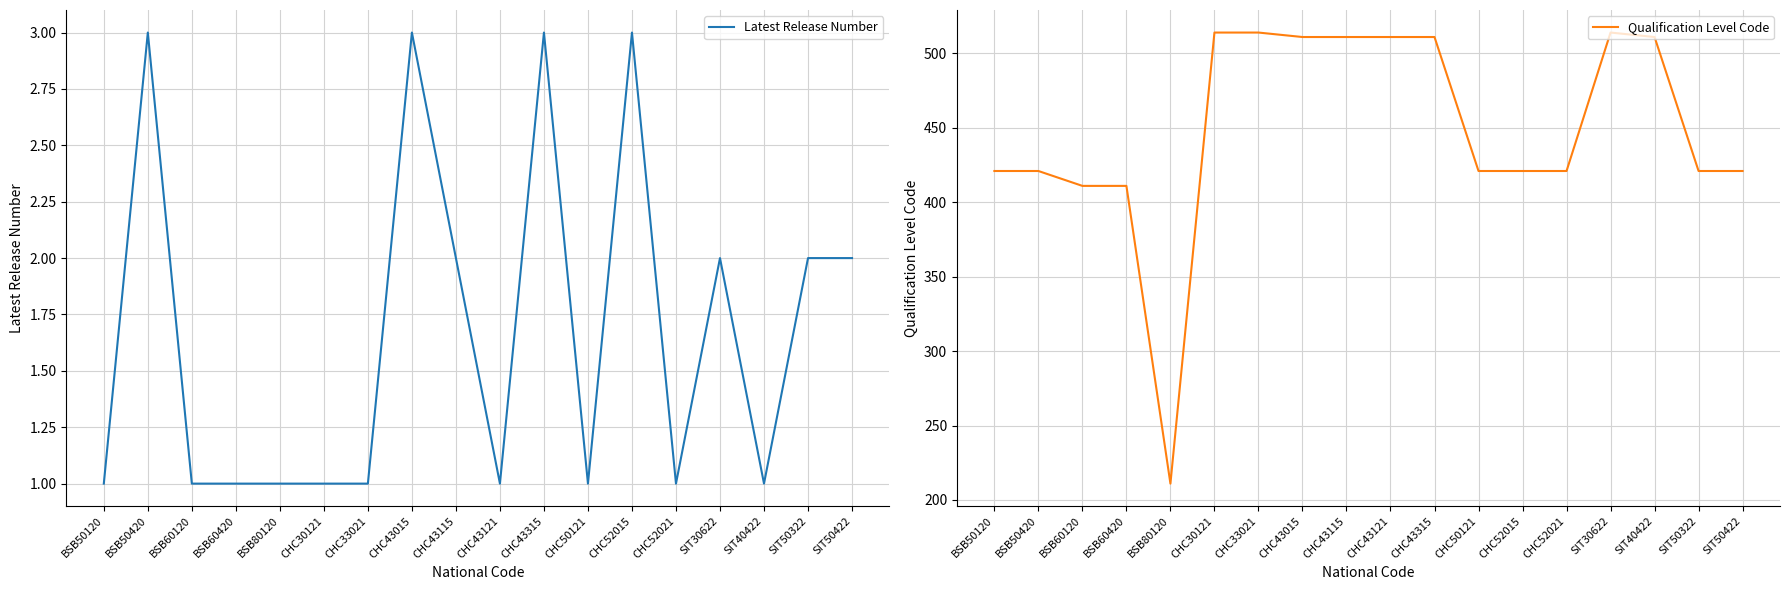

Between CHC52015 and SIT40422, which is larger?

CHC52015